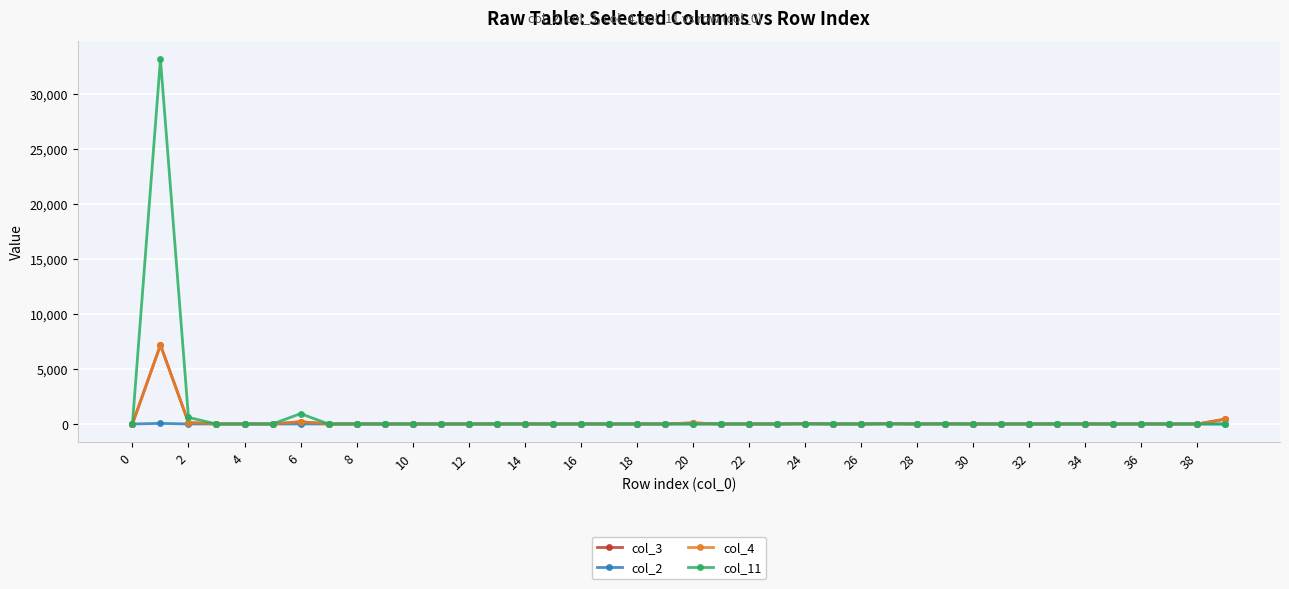

Which series has the widest spread of values?

col_11